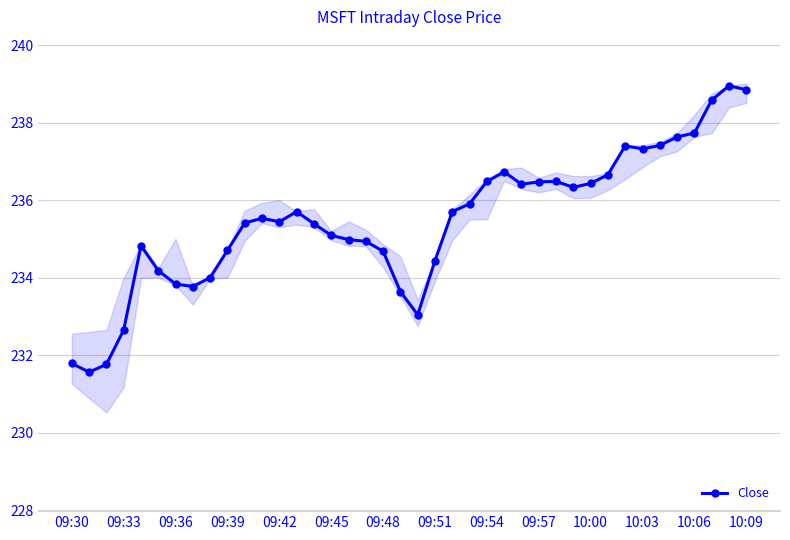

True or false: Close has a value of 232.6 at 09:33.

True